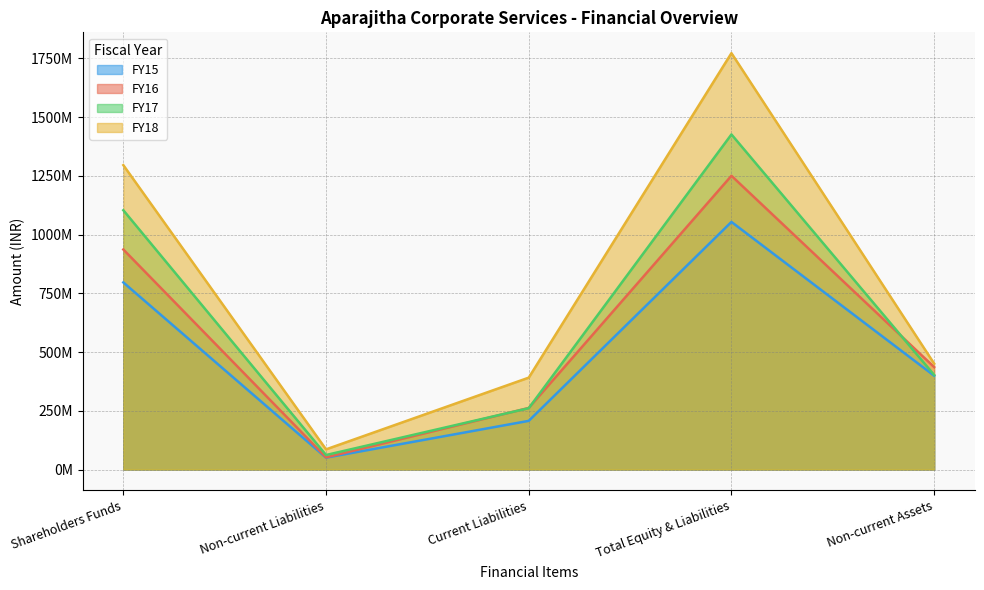

What are all the series names shown in the legend?

FY15, FY16, FY17, FY18